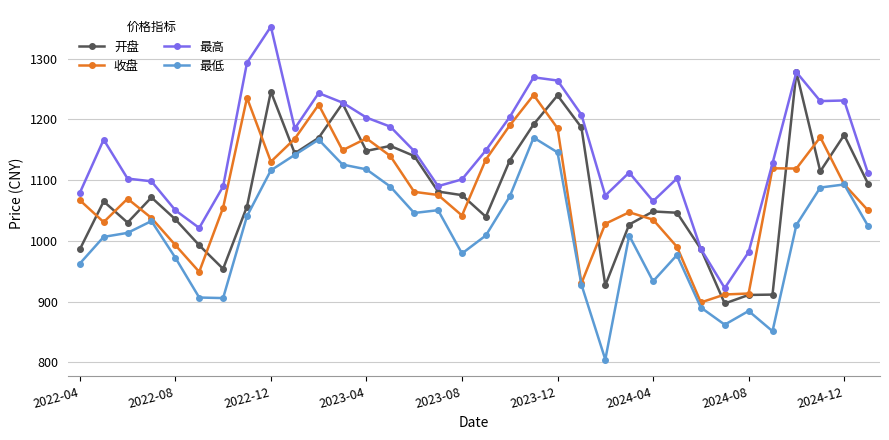

Which series has the largest range (max minus min)?

最高